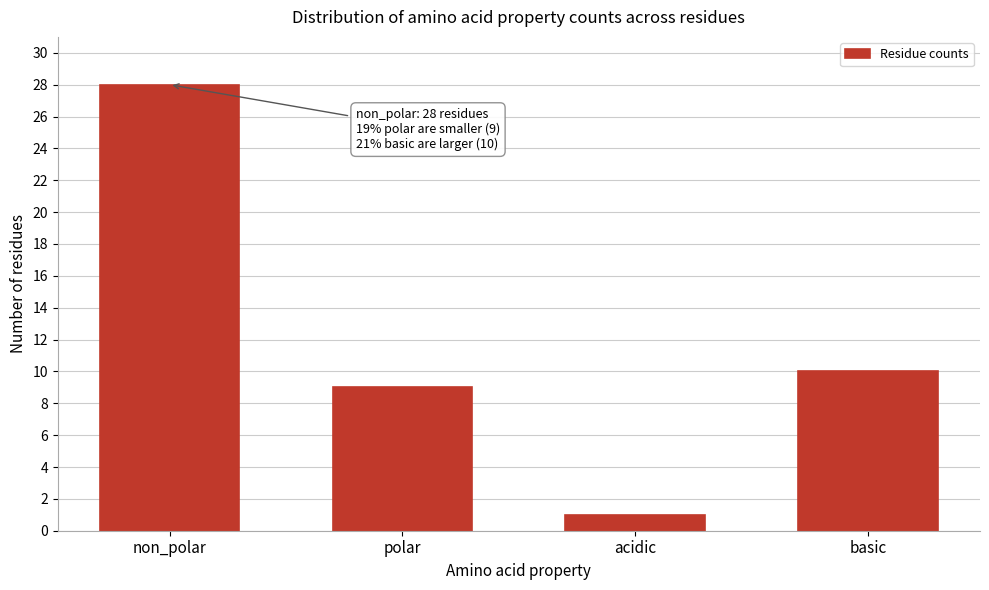

Reading left to right, transcribe all the data shown in this chart.

non_polar=28	polar=9	acidic=1	basic=10